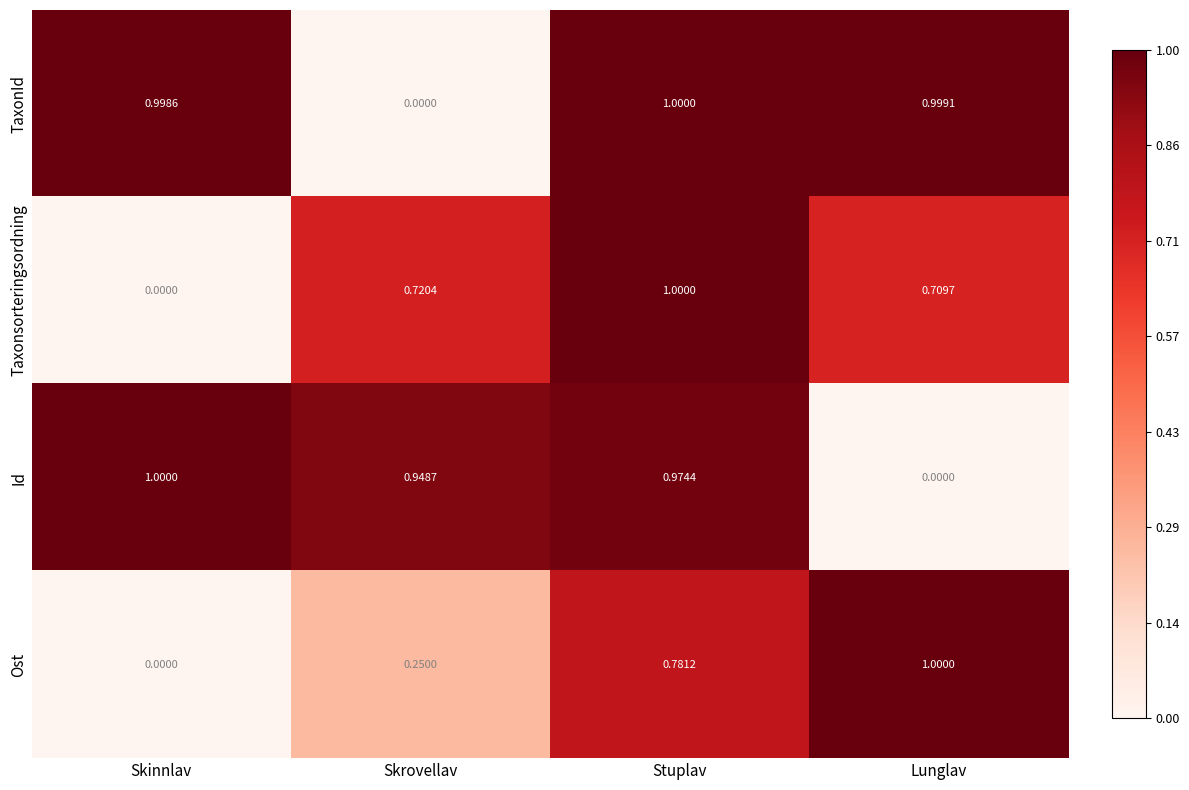

Rank the categories by TaxonId value from highest to lowest.

Stuplav, Lunglav, Skinnlav, Skrovellav